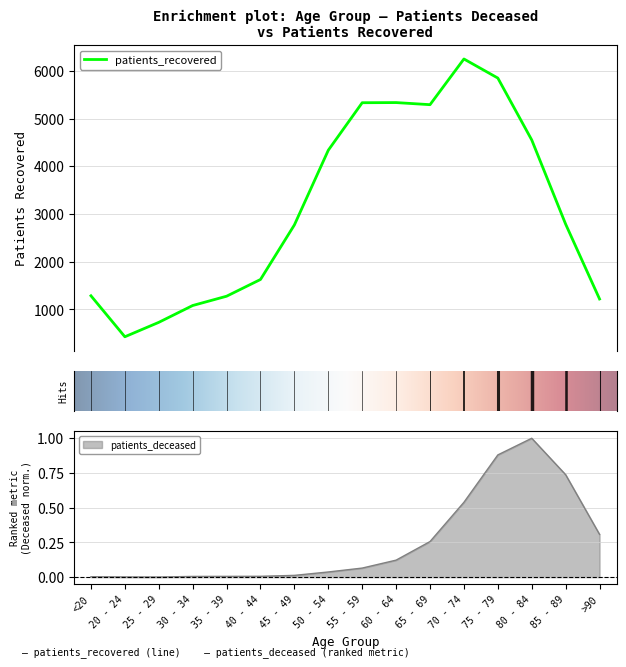

Which series changed the most between 50 - 54 and 75 - 79?

patients_recovered